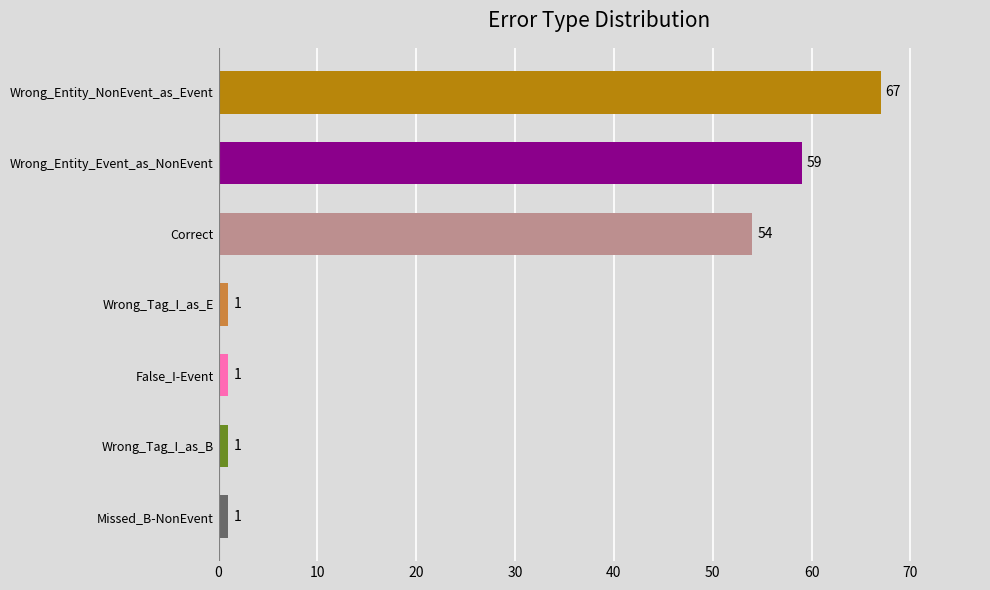

What is the change in value from Wrong_Tag_I_as_E to Wrong_Entity_NonEvent_as_Event?

+66